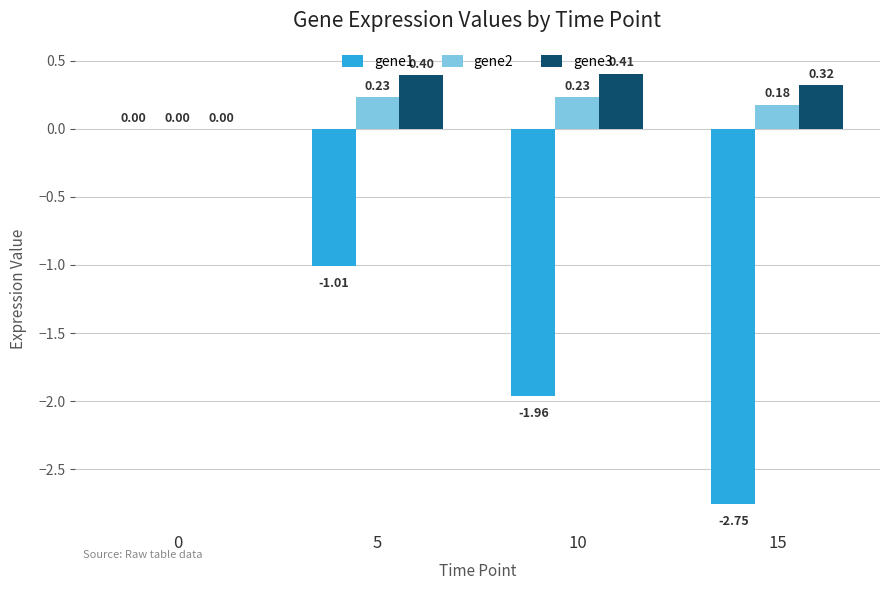

Which series has the largest total across all categories?

gene3